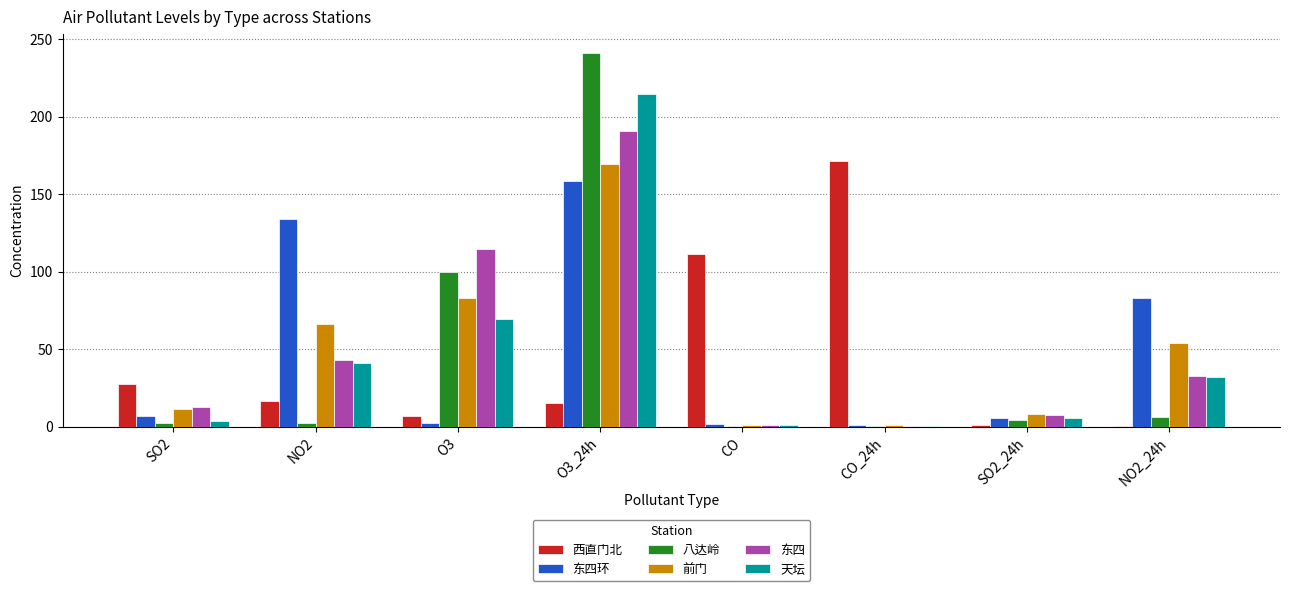

Is it true that 西直门北 equals 171.6 at CO_24h?

True